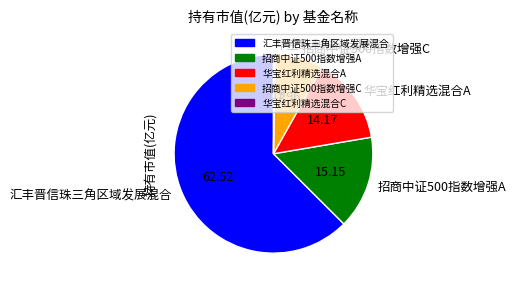

Does 汇丰晋信珠三角区域发展混合 represent more than half of the total?

Yes